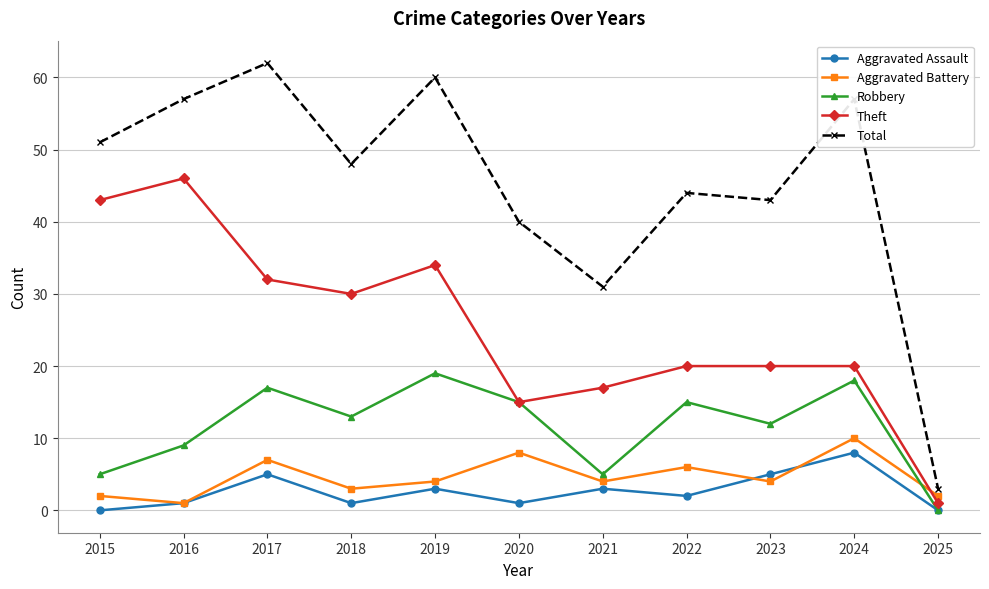

Is this an area chart (filled region under the line)?

No